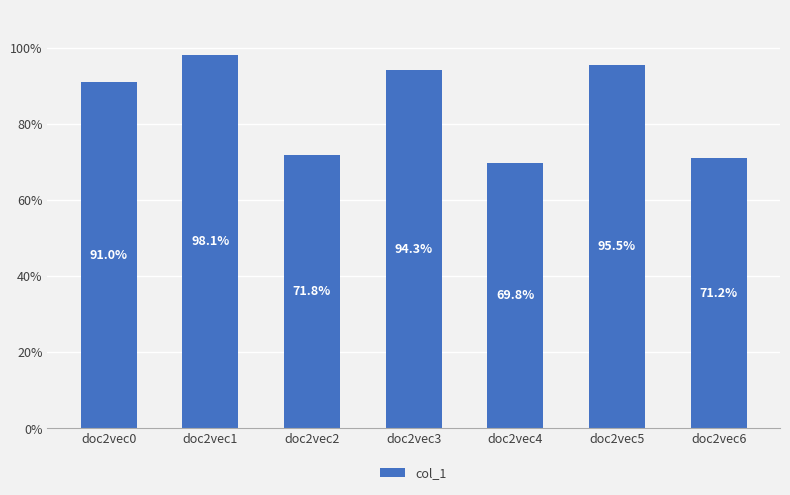

Reading right to left, extract all data points from this chart.

doc2vec6=71.2	doc2vec5=95.5	doc2vec4=69.8	doc2vec3=94.3	doc2vec2=71.8	doc2vec1=98.1	doc2vec0=91.0